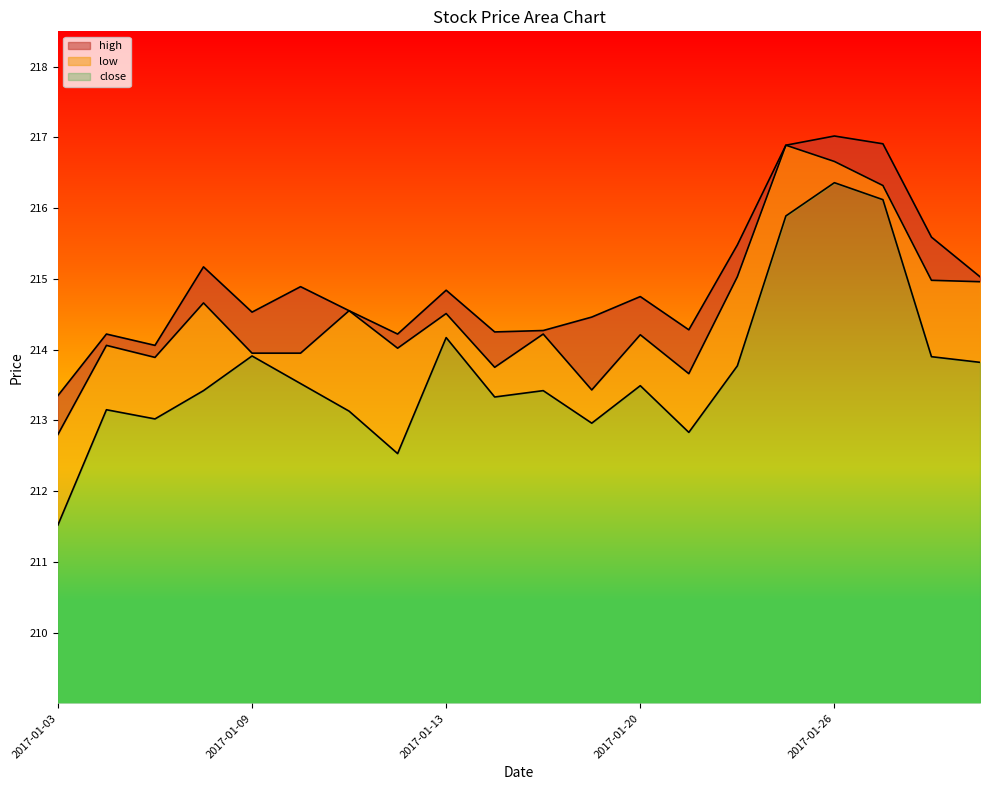

What is the sum of the low values at 2017-01-31 and 2017-01-23?

426.6